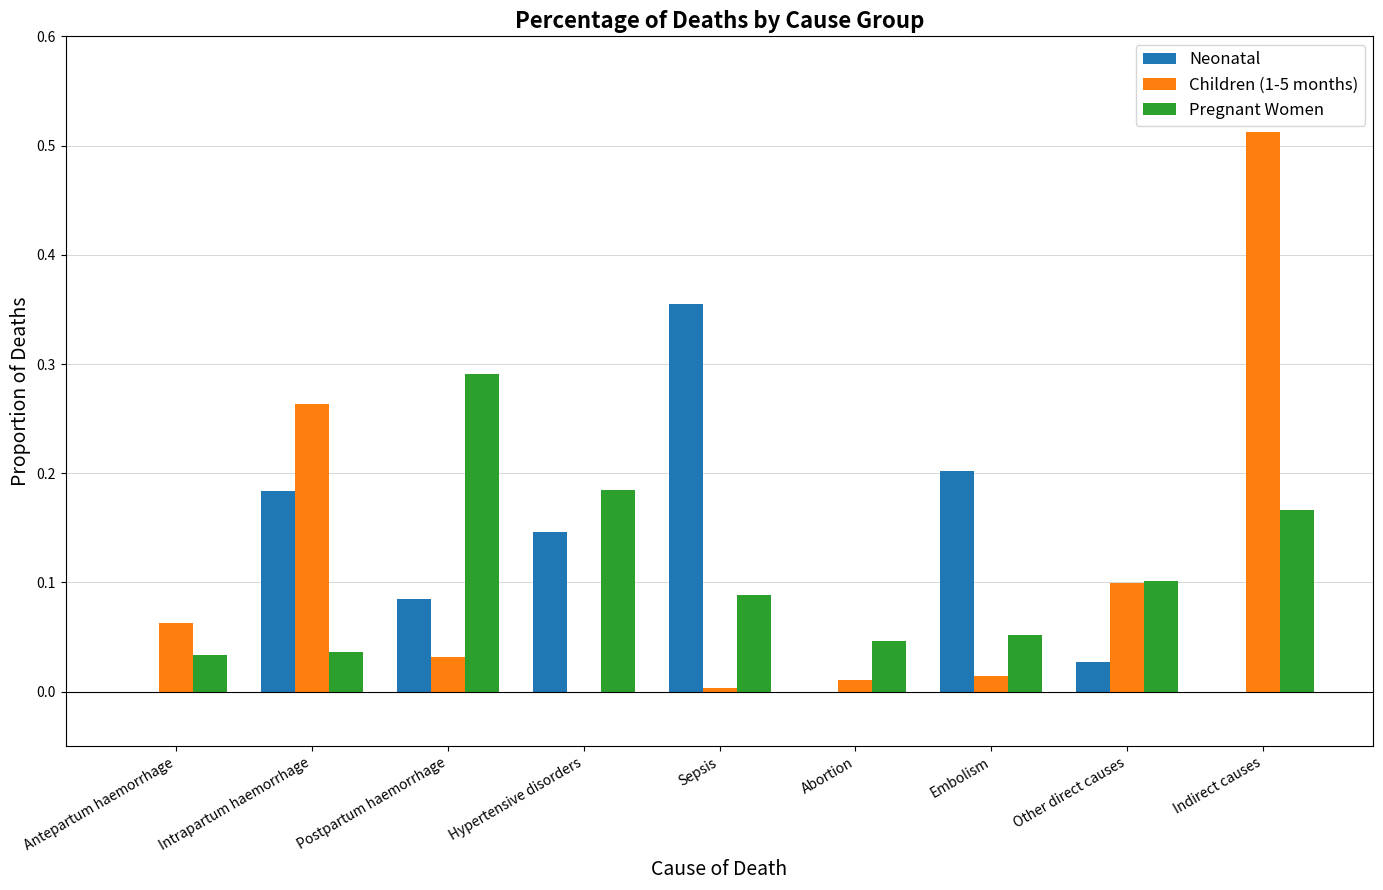

What is the sum of all Children (1-5 months) values?

1.0